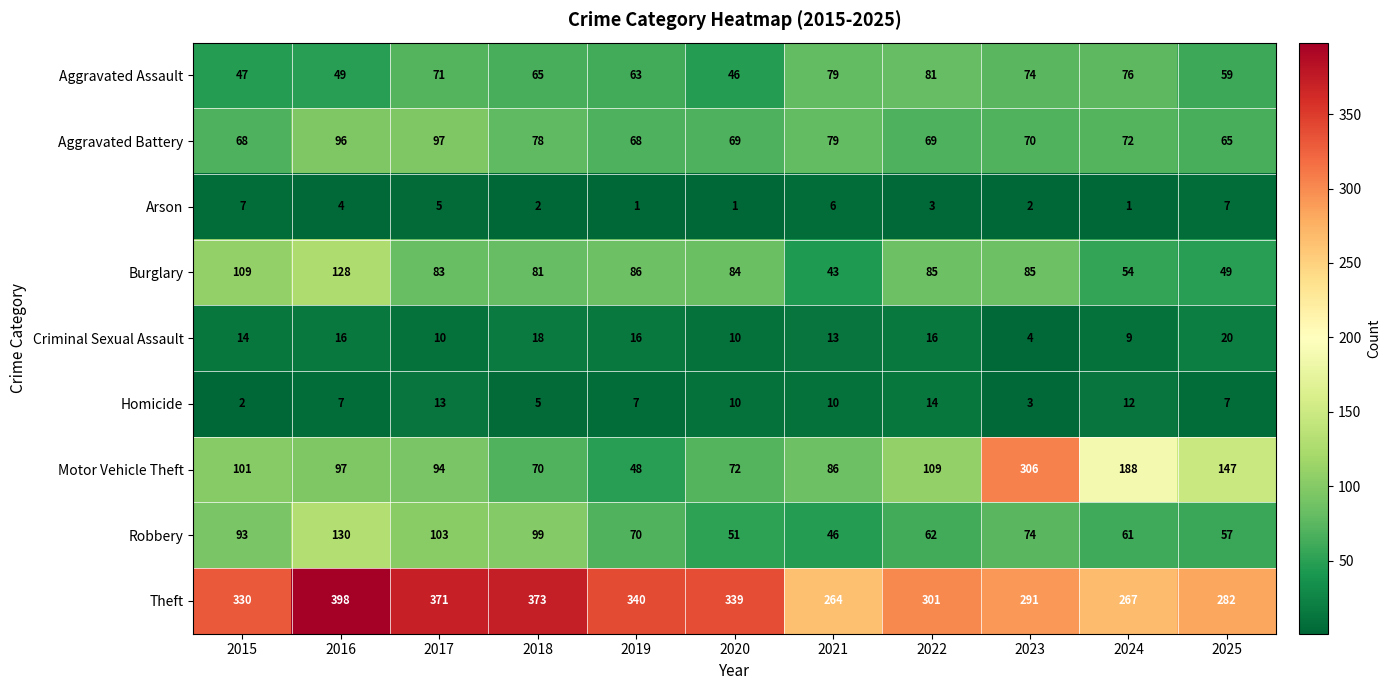

What is the difference between the maximum and minimum values in the Burglary series?

85